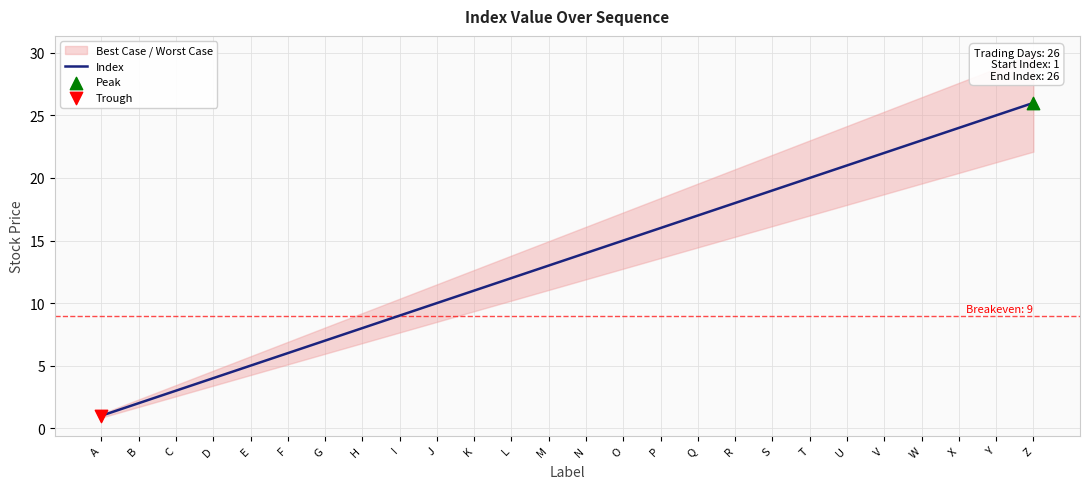

What is the change in value from O to V?

+7